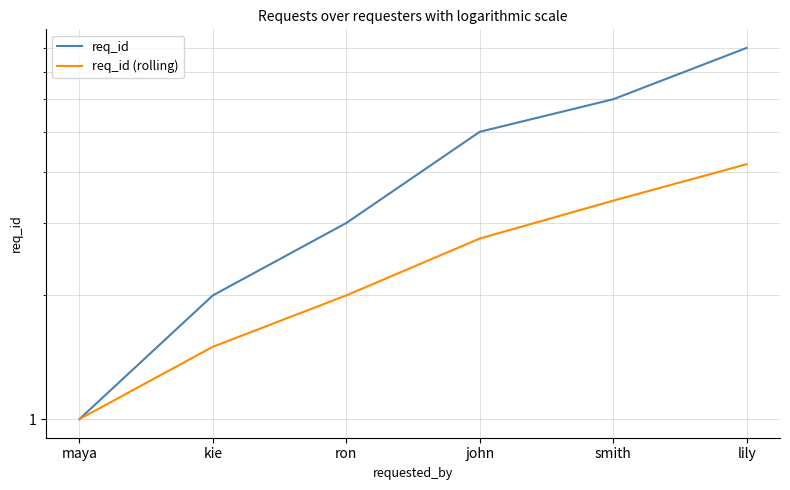

Does the chart have visible grid lines?

Yes